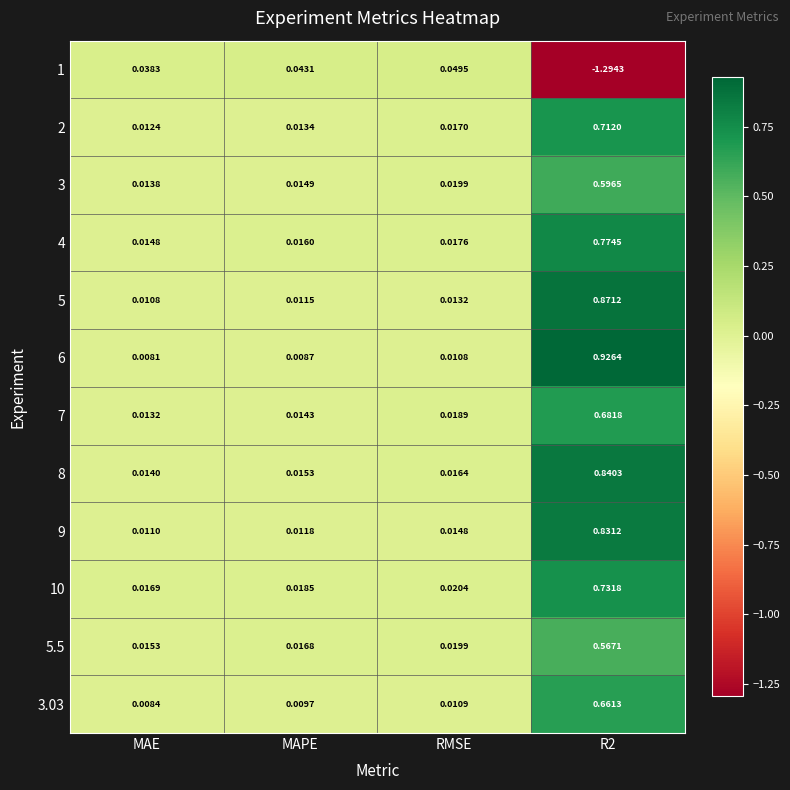

Which category has the highest value across all series?

R2